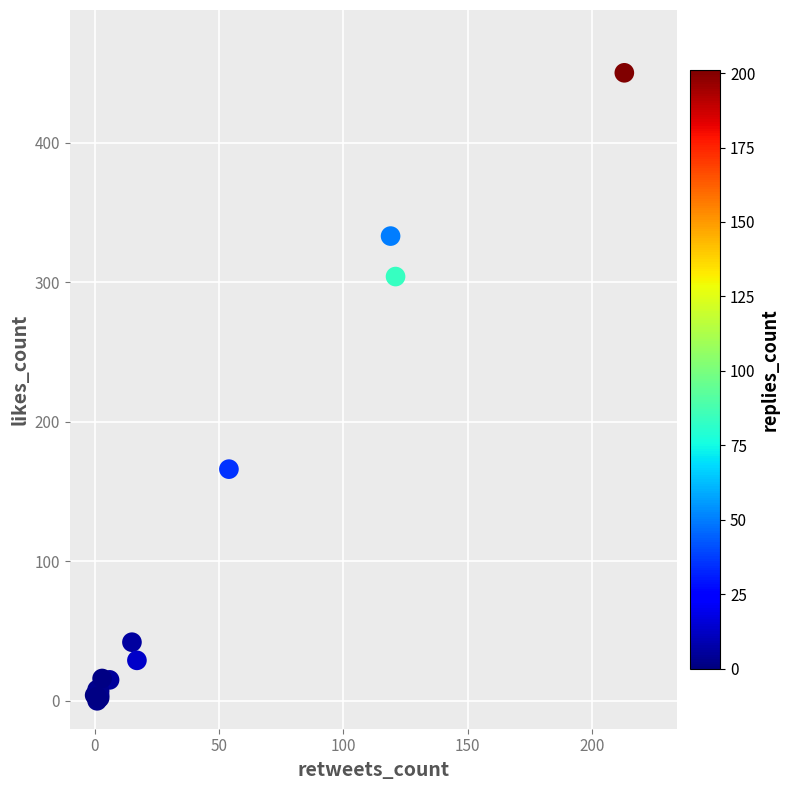

What Y value in the scatter plot is closest to 225?

166